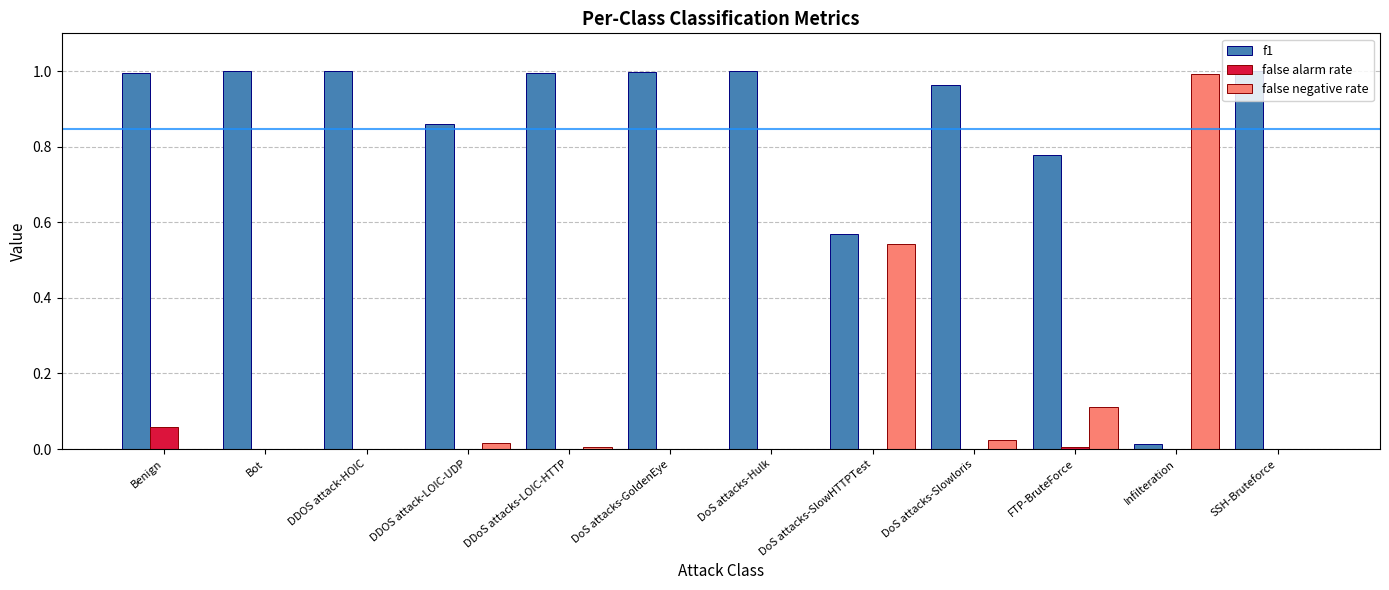

Is it true that false alarm rate equals 0.0 at DoS attacks-GoldenEye?

True